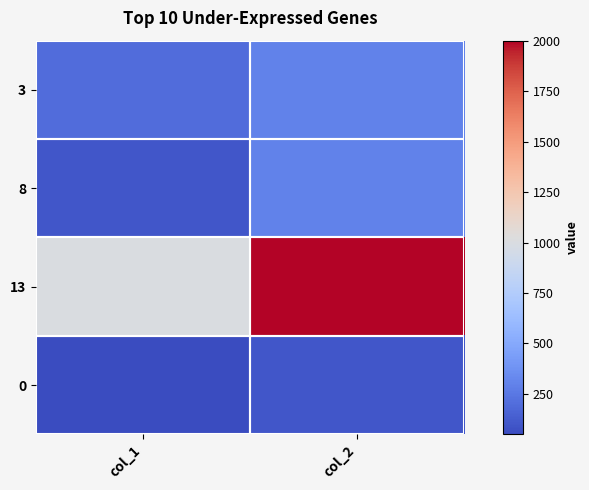

At how many categories does at least one series exceed 250?

2